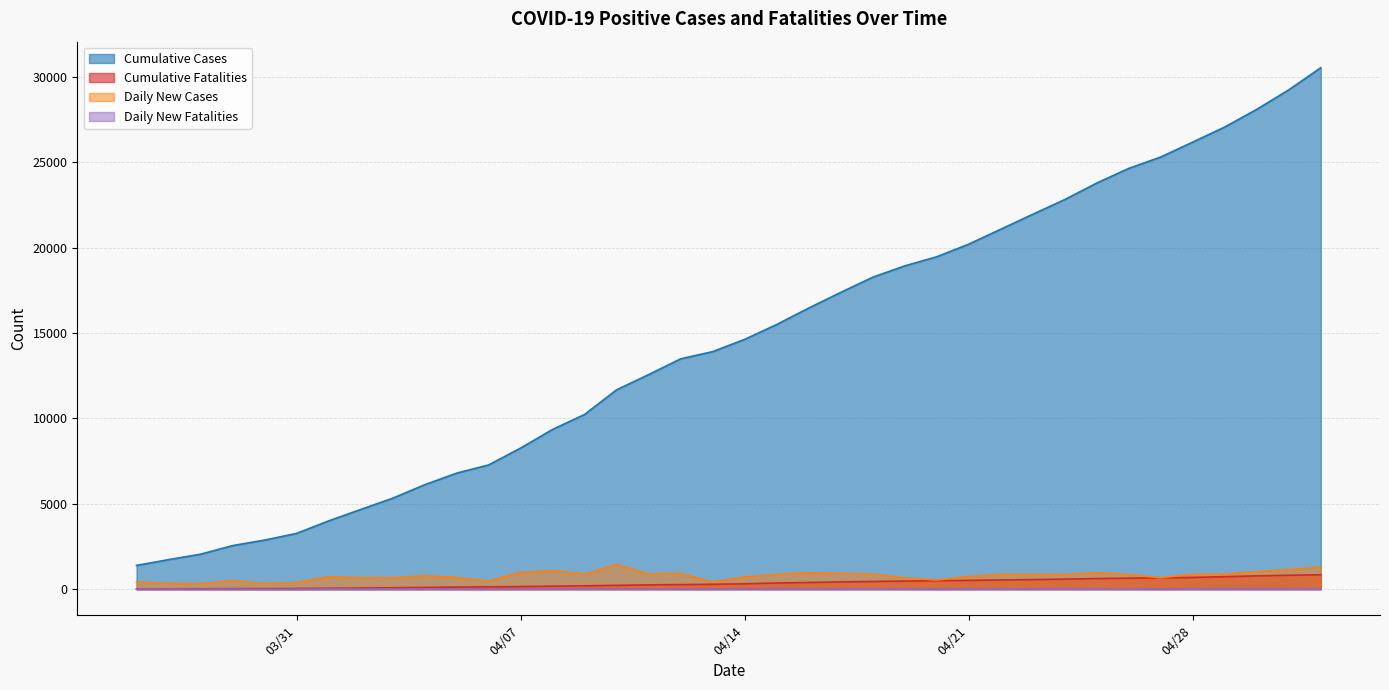

Rank the series by their maximum value, from lowest to highest.

Daily New Fatalities, Cumulative Fatalities, Daily New Cases, Cumulative Cases